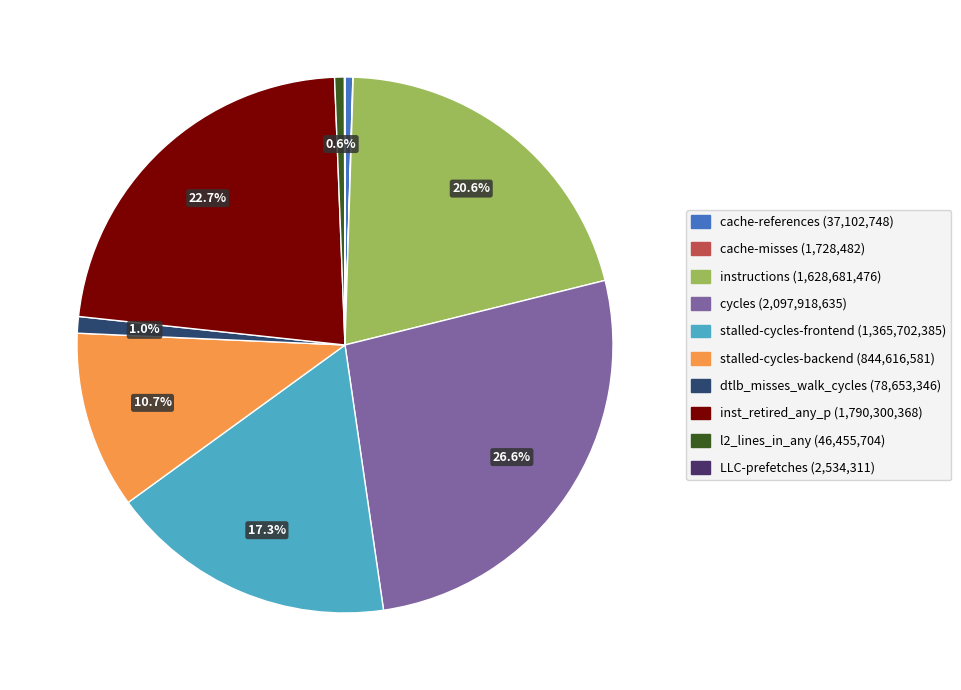

Do LLC-prefetches and instructions together represent more than half of the pie?

No